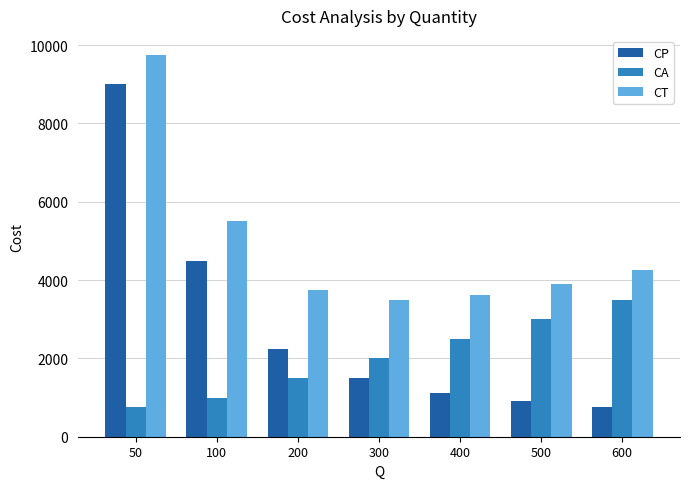

Which series has the largest range (max minus min)?

CP